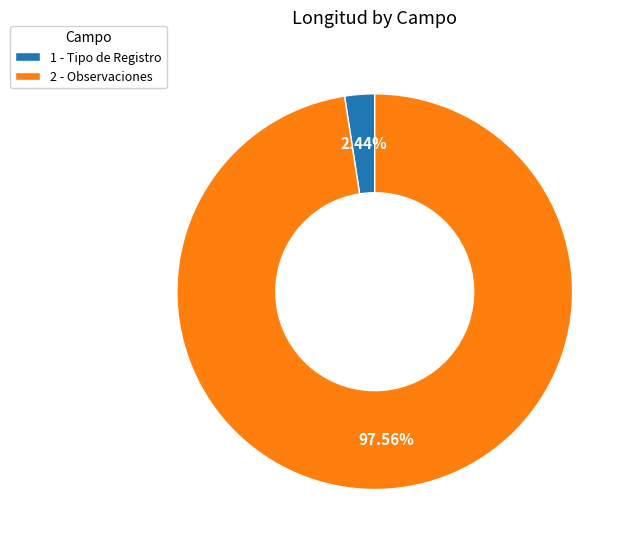

Rank the categories by value from lowest to highest.

1 - Tipo de Registro, 2 - Observaciones